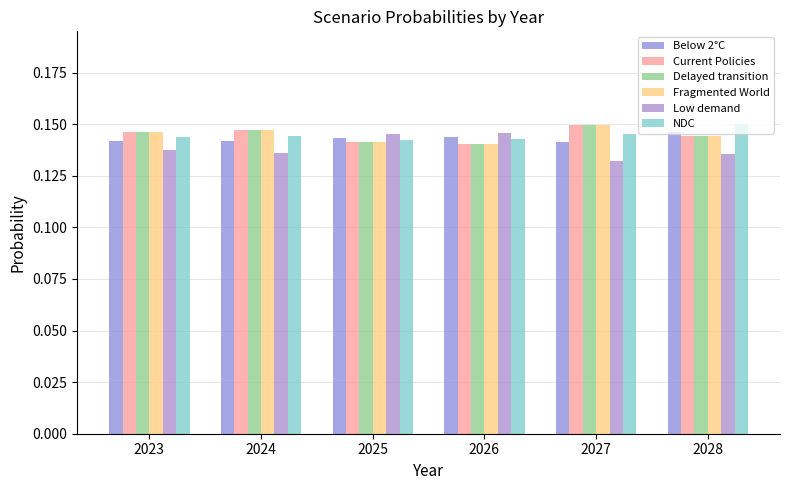

How many bars are there in total?

36